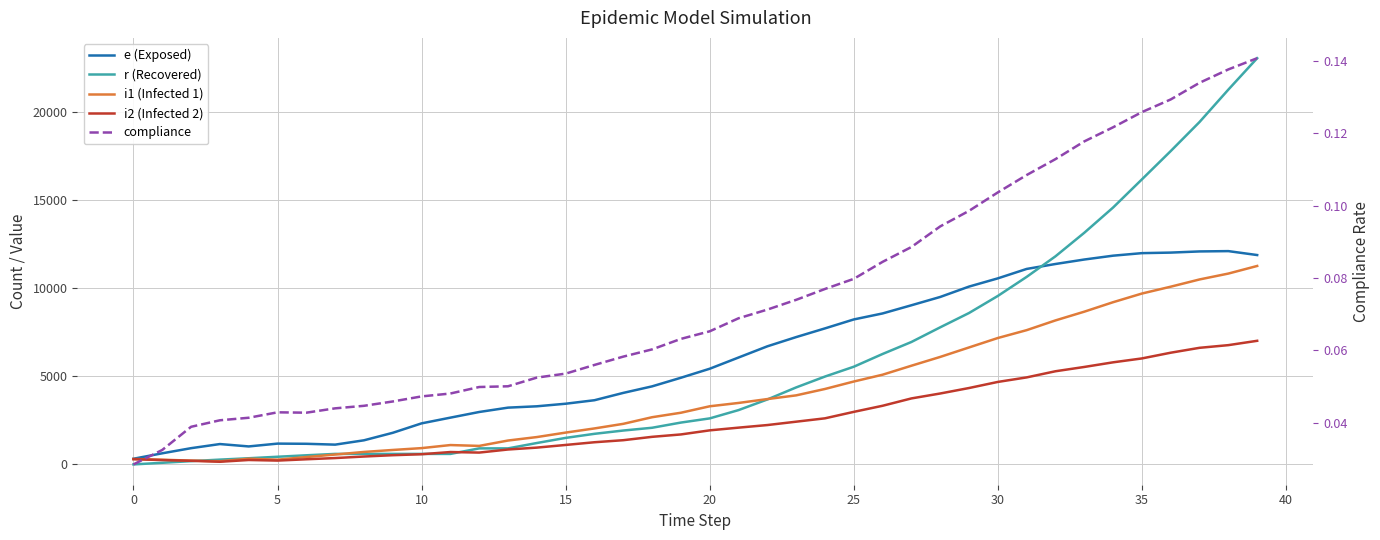

What is the average value of the r (Recovered) series?

5723.5